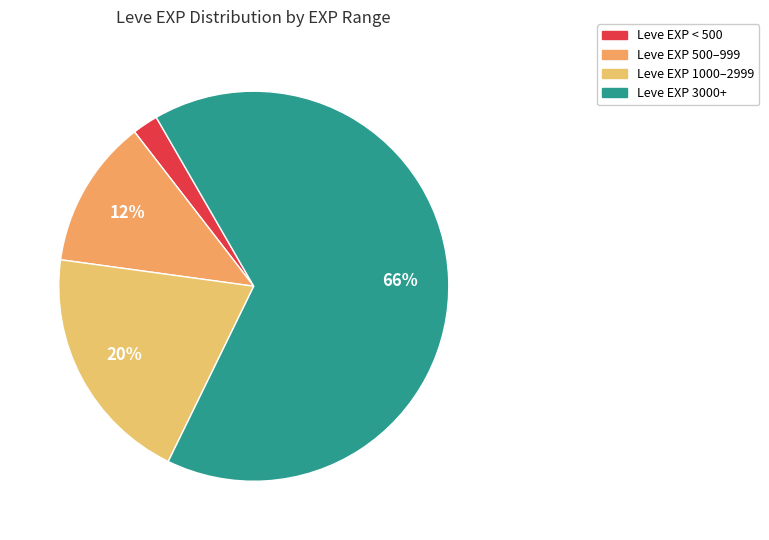

How many slices are in this pie chart?

4